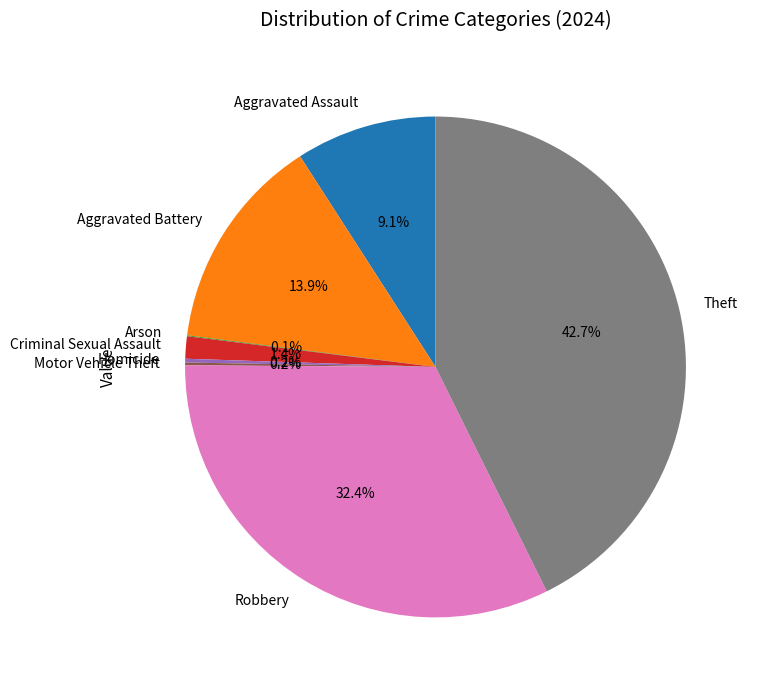

What percentage is NOT represented by Aggravated Assault?

90.9%